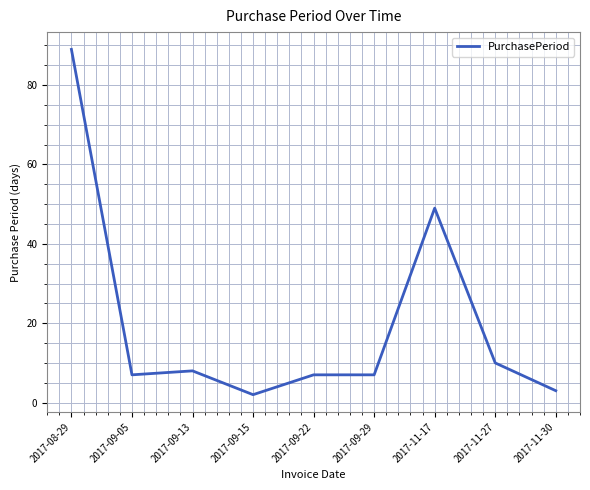

True or false: the data shows 13 at 2017-09-13.

False